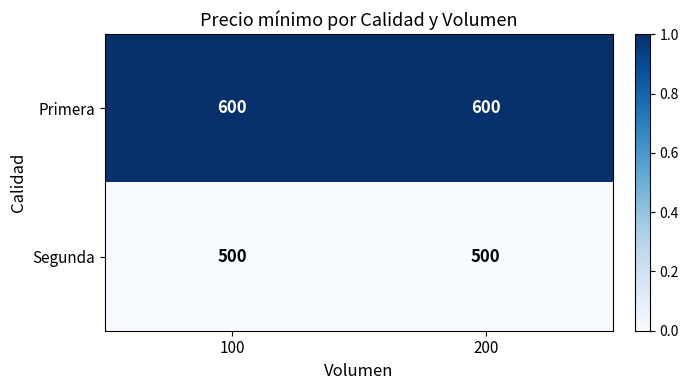

True or false: Segunda has a value of 756 at 100.

False